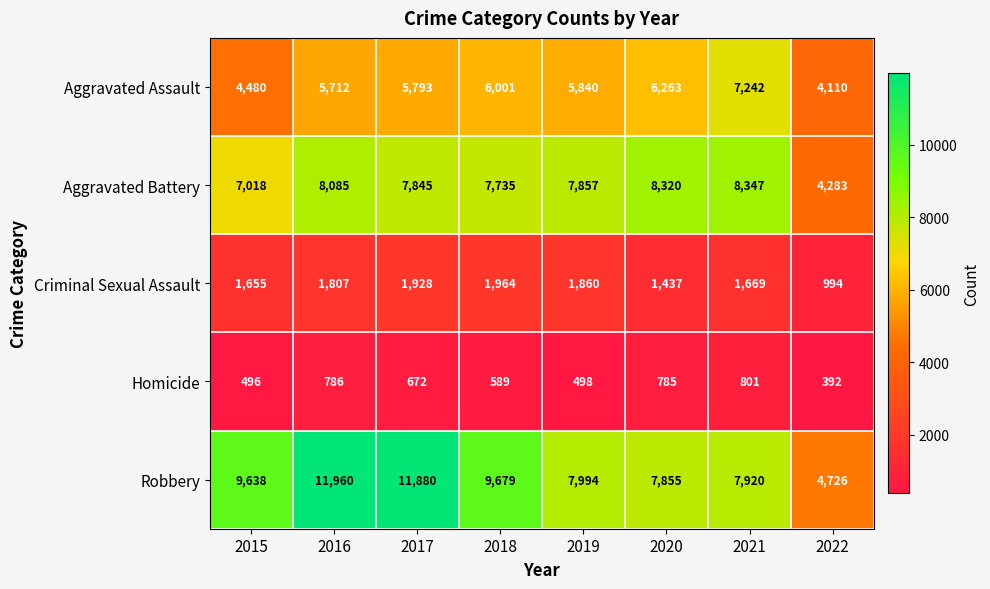

Which series has the largest total across all categories?

Robbery